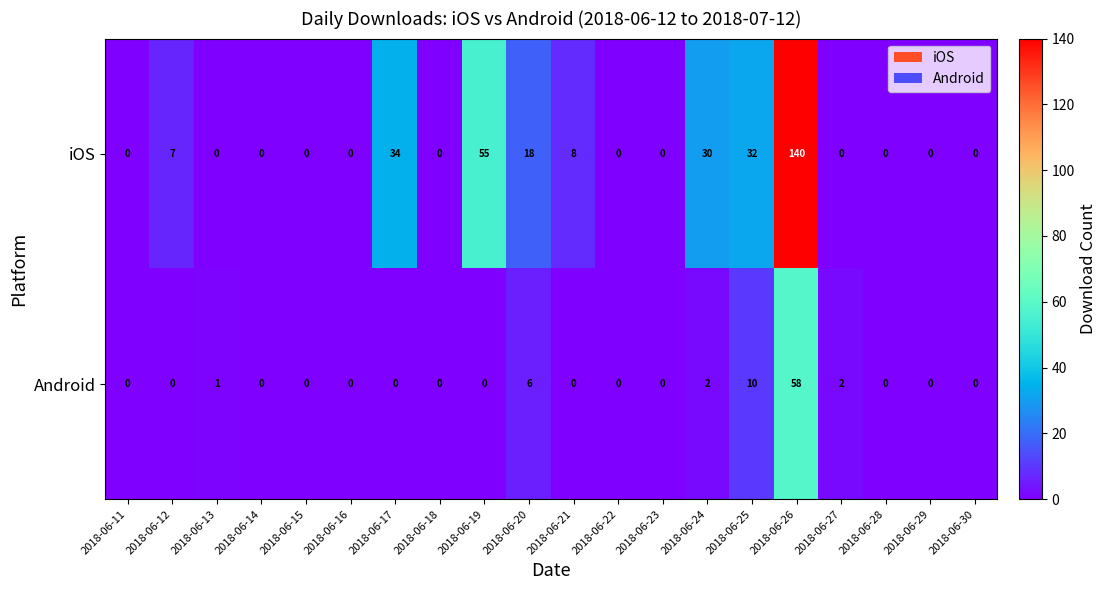

What value does the Android series have at 2018-06-26, to the nearest 10?

60